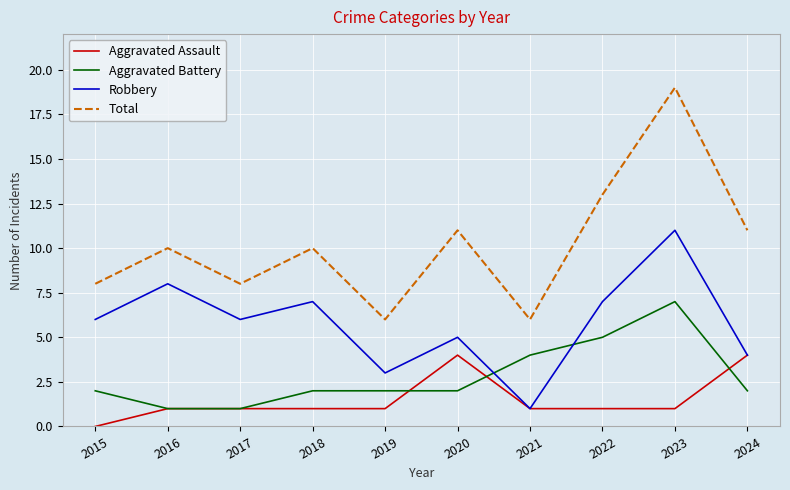

At which category does the chart reach its peak across all series?

2023